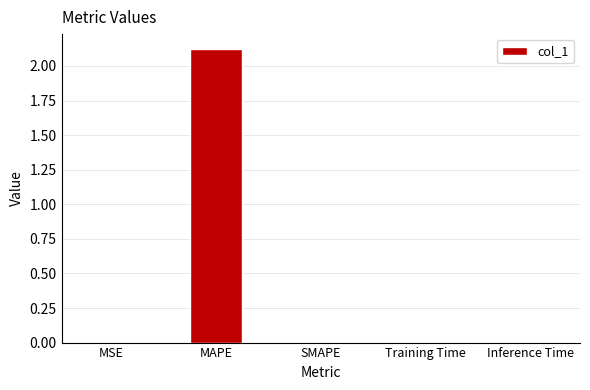

Is it true that the value at MSE is 0.0?

True